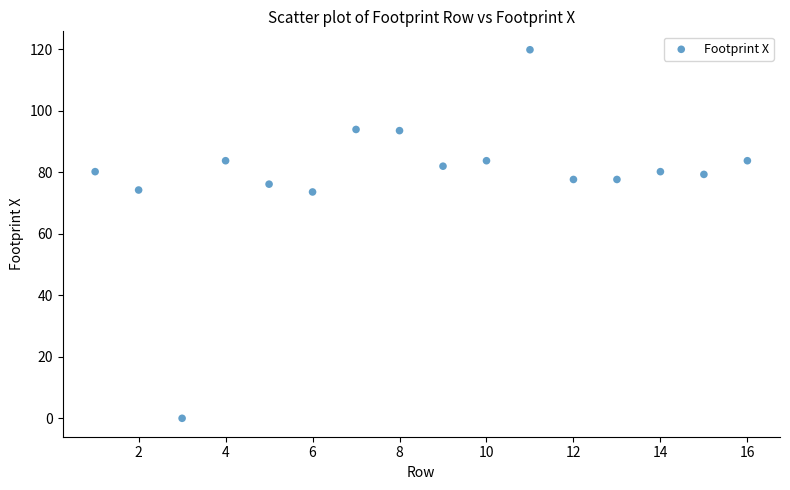

What is the range of X values (max minus min)?

15.0